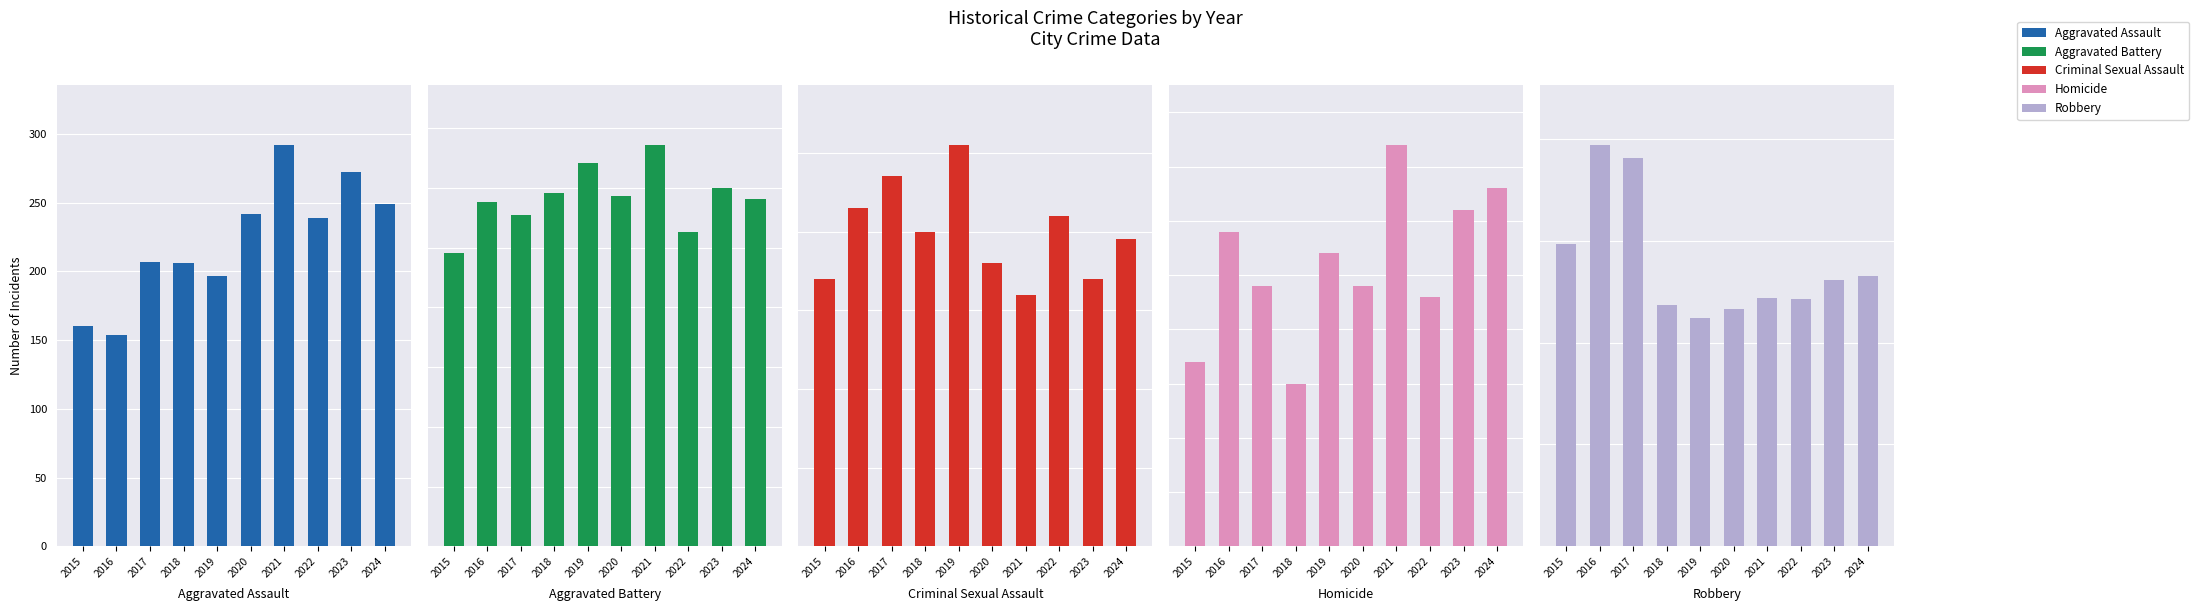

Is it true that Aggravated Battery equals 413 at 2020?

False